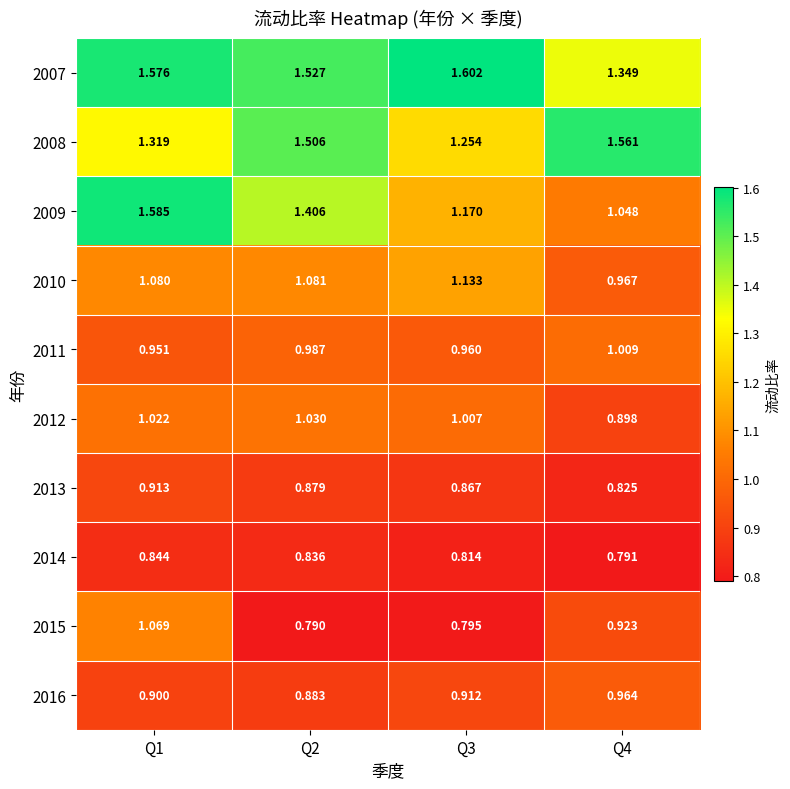

Between Q1 and Q2, which series saw the biggest shift?

2015